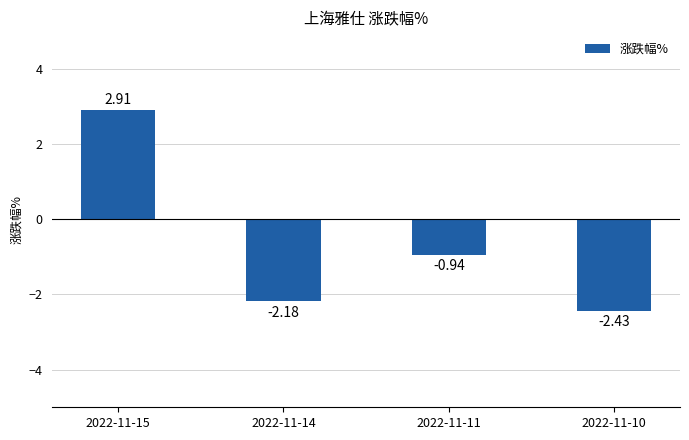

Which has a higher value, 2022-11-10 or 2022-11-11?

2022-11-11